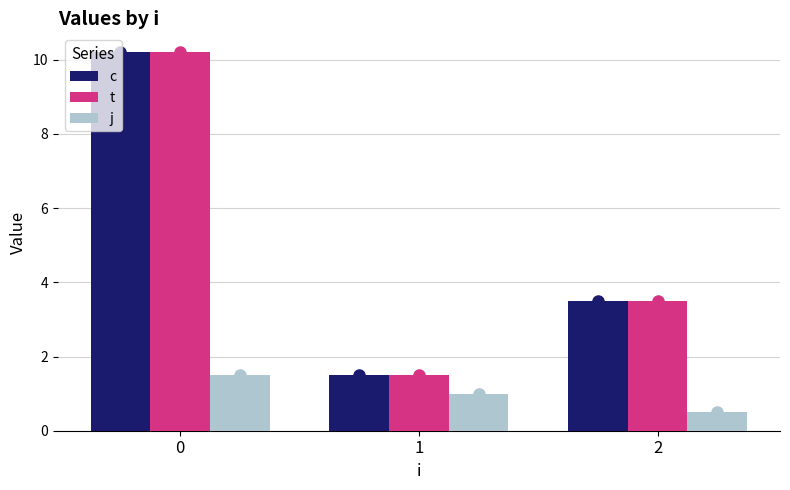

What is the total value across all series at 0?

21.9